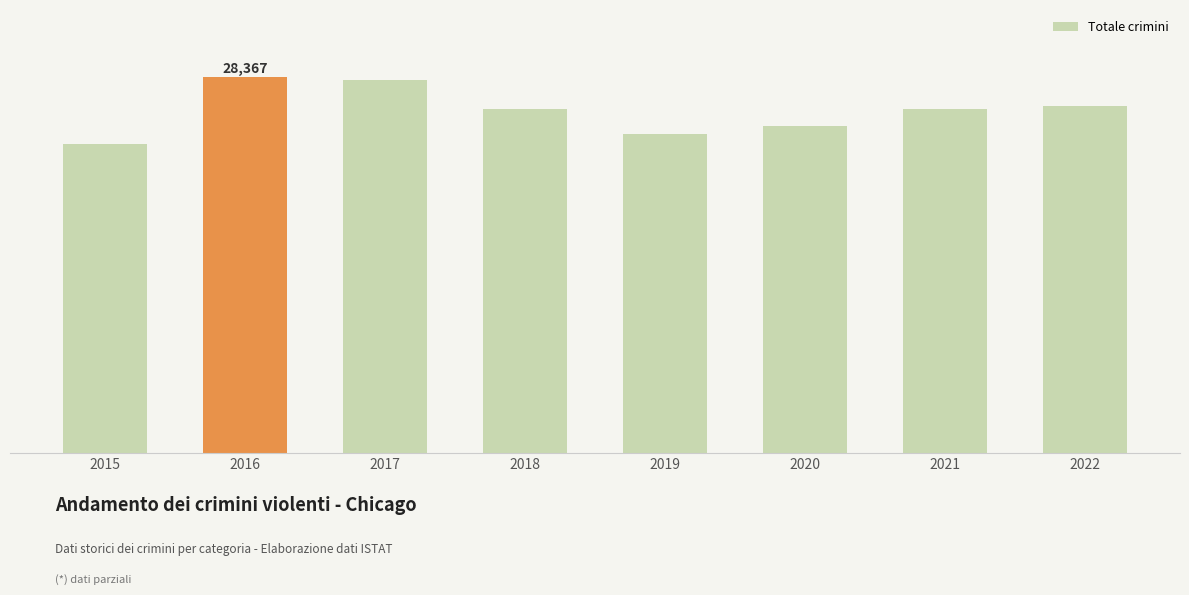

Between 2018 and 2020, which is larger?

2018